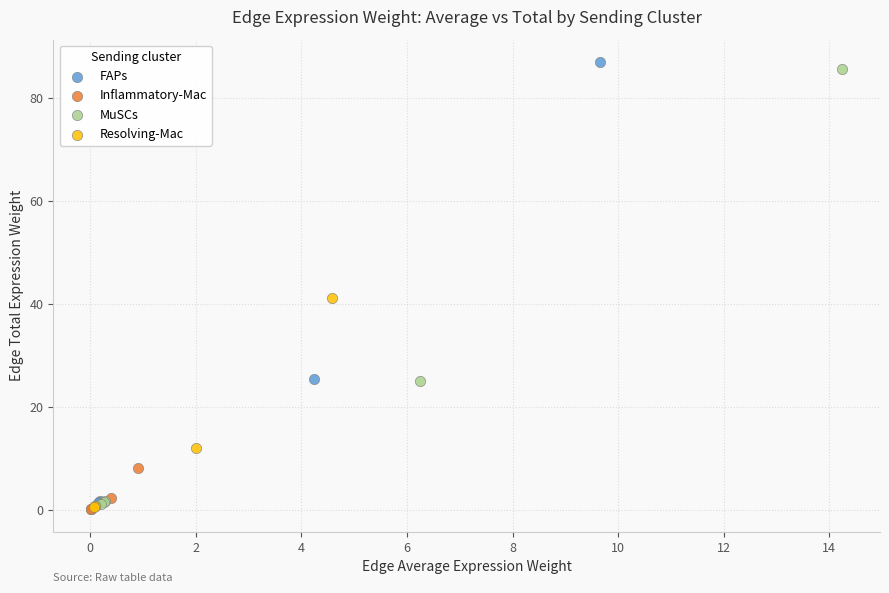

Which series reaches the maximum Y coordinate?

FAPs